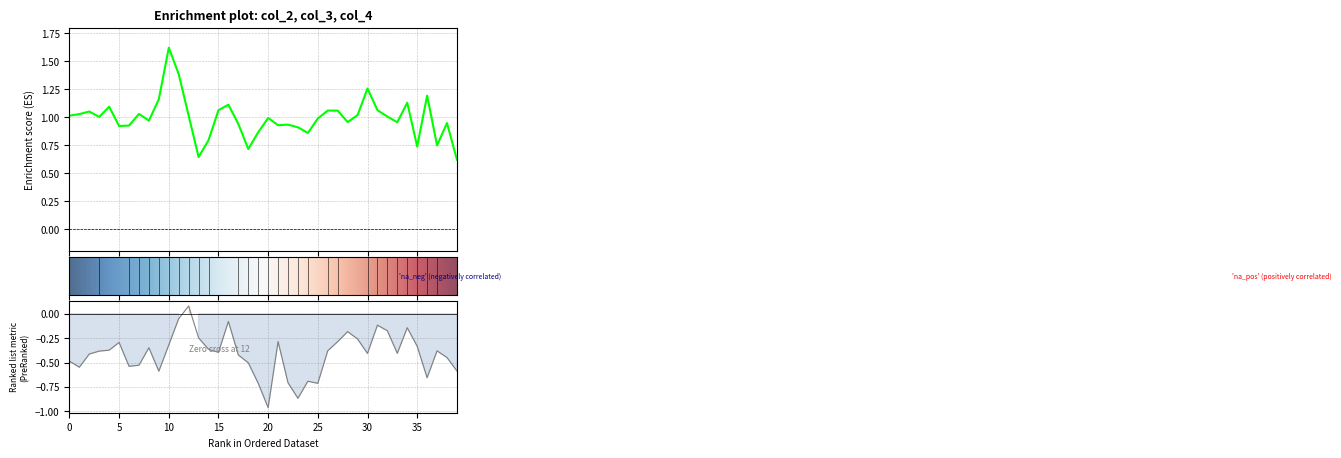

At which category is the sum across all series the highest?

11